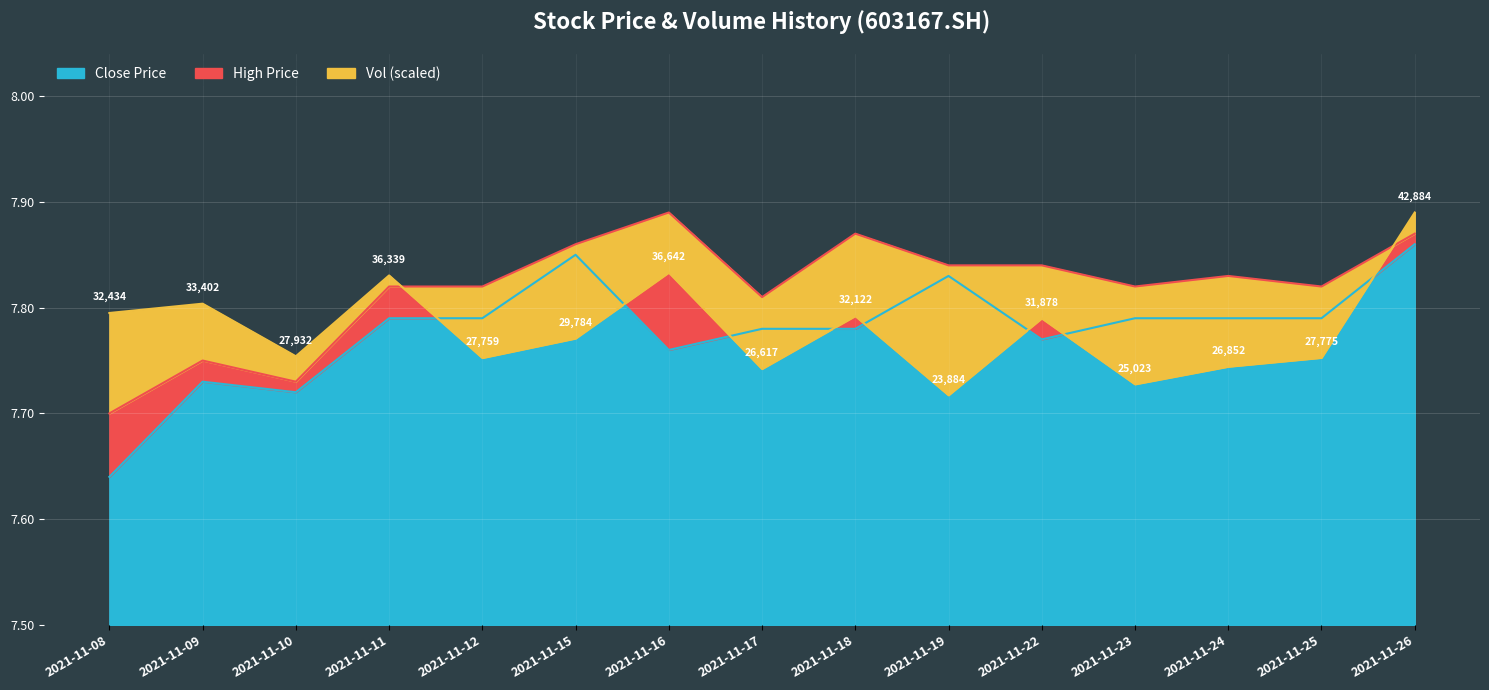

True or false: Close Price has a value of 2.5 at 2021-11-16.

False